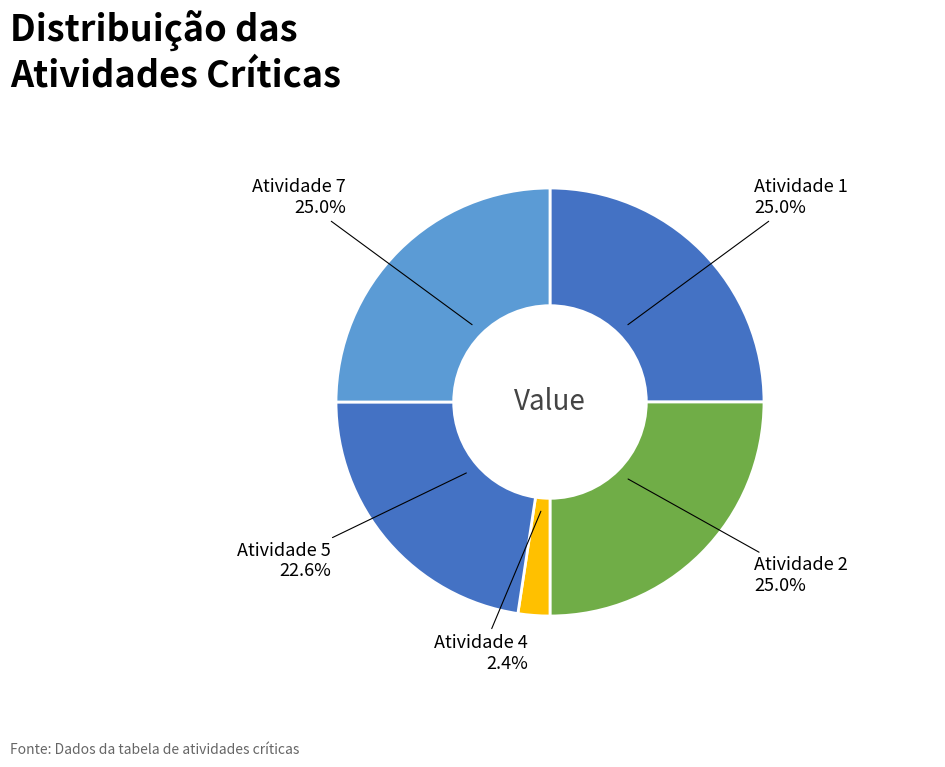

What is the ratio of the value at Atividade 5 to the value at Atividade 4?

9.4